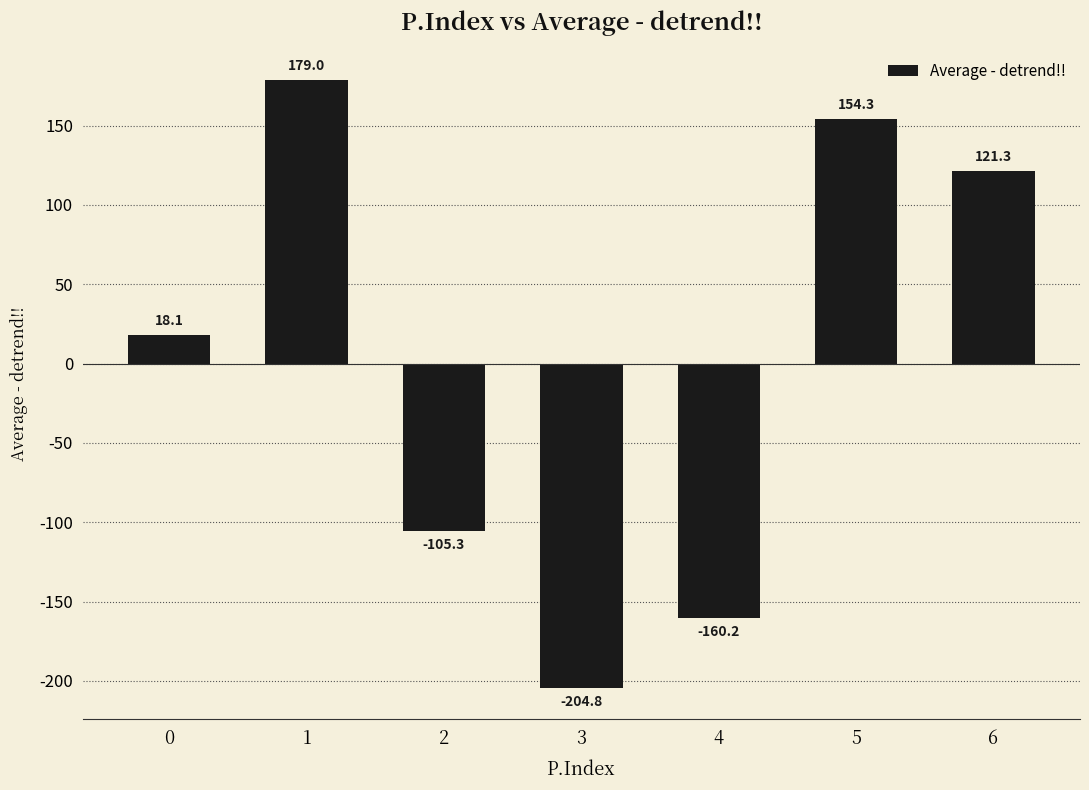

What is the difference between the values at 2 and 6?

226.6